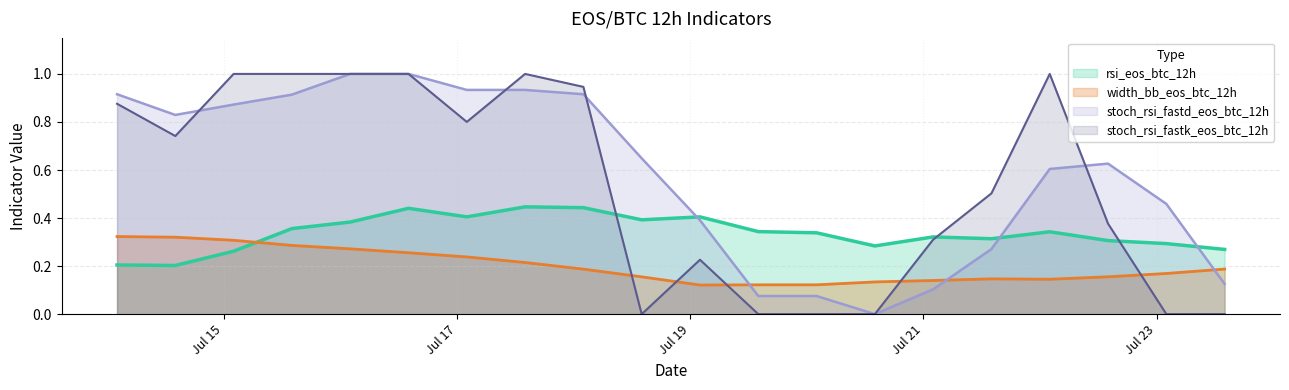

How many interior local valleys does the stoch_fastk series have?

3